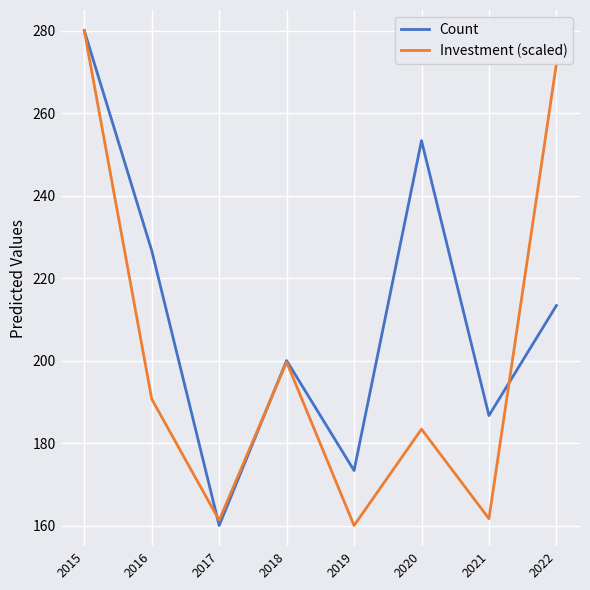

At 2022, list the series in order from smallest to largest.

Count, Investment (scaled)